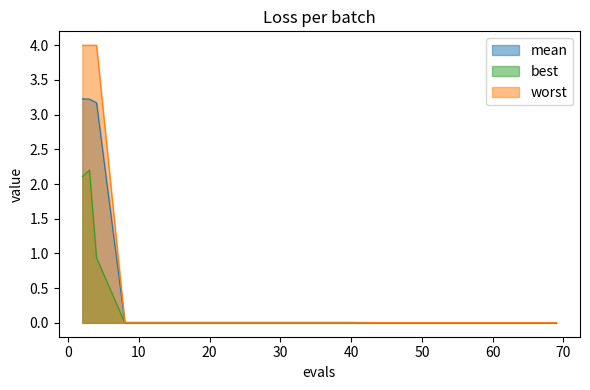

Reading left to right, transcribe all the data shown in this chart.

mean: 2=3.2	3=3.2	4=3.2	8=0.0	12=0.0	16=0.0	20=0.0	24=0.0	28=0.0	32=0.0	36=0.0	40=0.0	44=0.0	48=0.0	52=0.0	56=0.0	60=0.0	64=0.0	68=0.0	69=0.0
best: 2=2.1	3=2.2	4=0.9	8=0.0	12=0.0	16=0.0	20=0.0	24=0.0	28=0.0	32=0.0	36=0.0	40=0.0	44=0.0	48=0.0	52=0.0	56=0.0	60=0.0	64=0.0	68=0.0	69=0.0
worst: 2=4.0	3=4.0	4=4.0	8=0.0	12=0.0	16=0.0	20=0.0	24=0.0	28=0.0	32=0.0	36=0.0	40=0.0	44=0.0	48=0.0	52=0.0	56=0.0	60=0.0	64=0.0	68=0.0	69=0.0